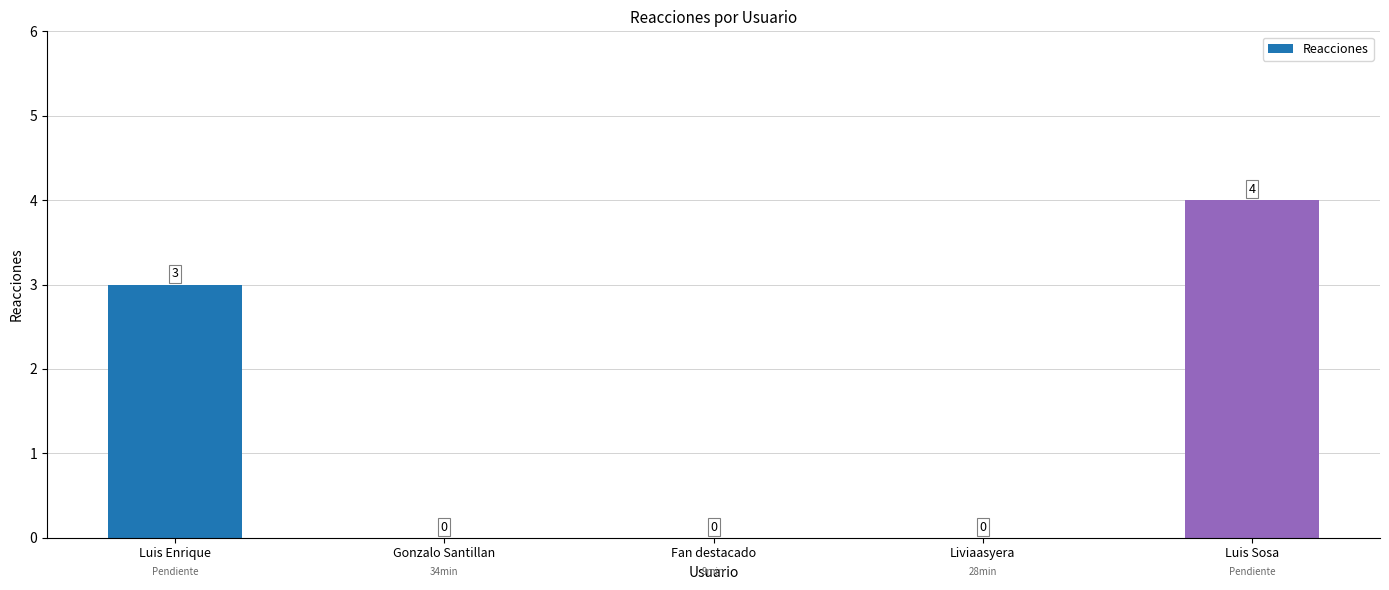

The value at Liviaasyera is -3. True or false?

False